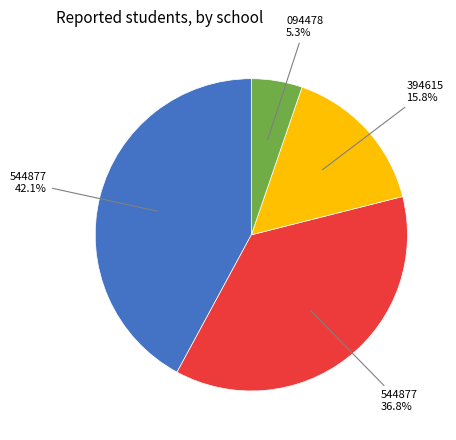

Does any single category account for the majority?

No